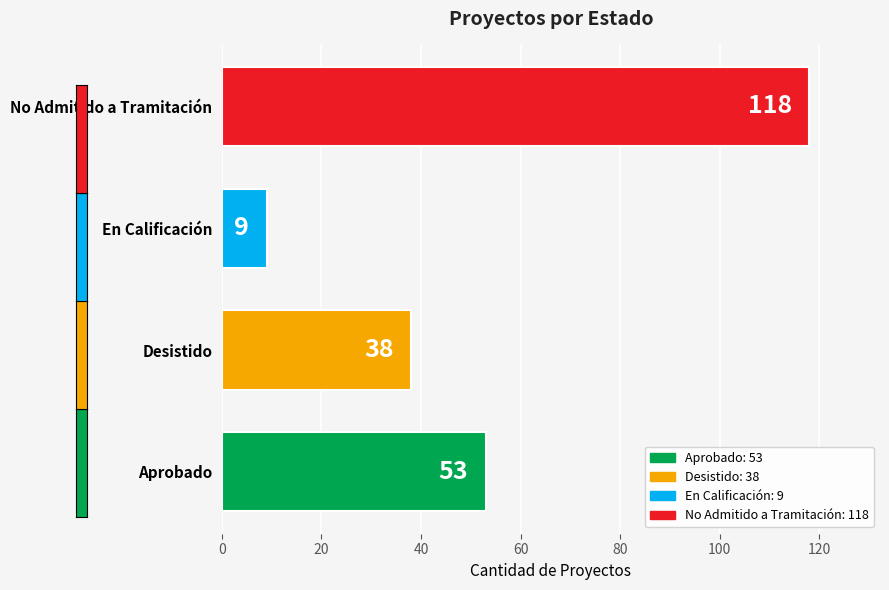

What is the label of the 2nd bar from the right?

En Calificación